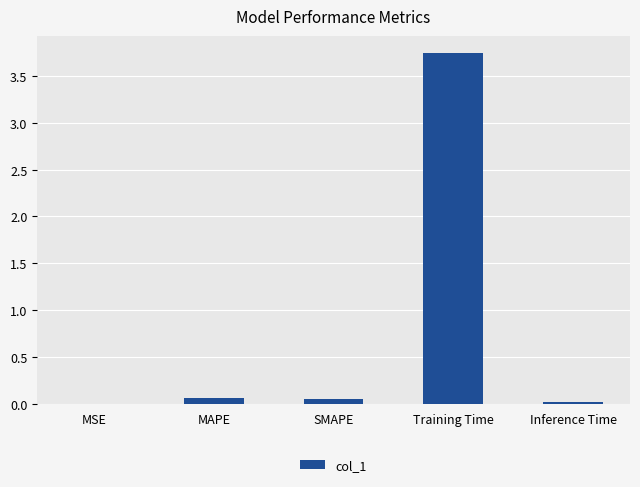

True or false: the data shows 0.0 at MSE.

True